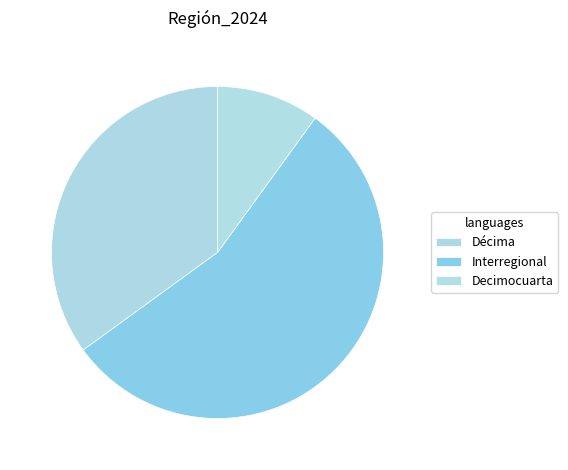

What is the ratio of the value at Decimocuarta to the value at Décima?

0.3